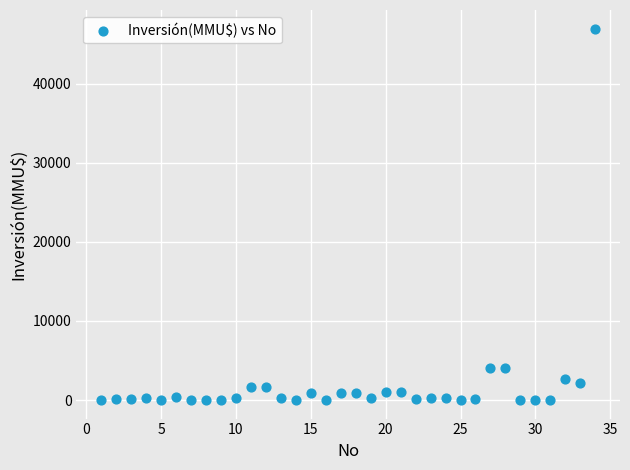

What is the range of Y values (max minus min)?

47000